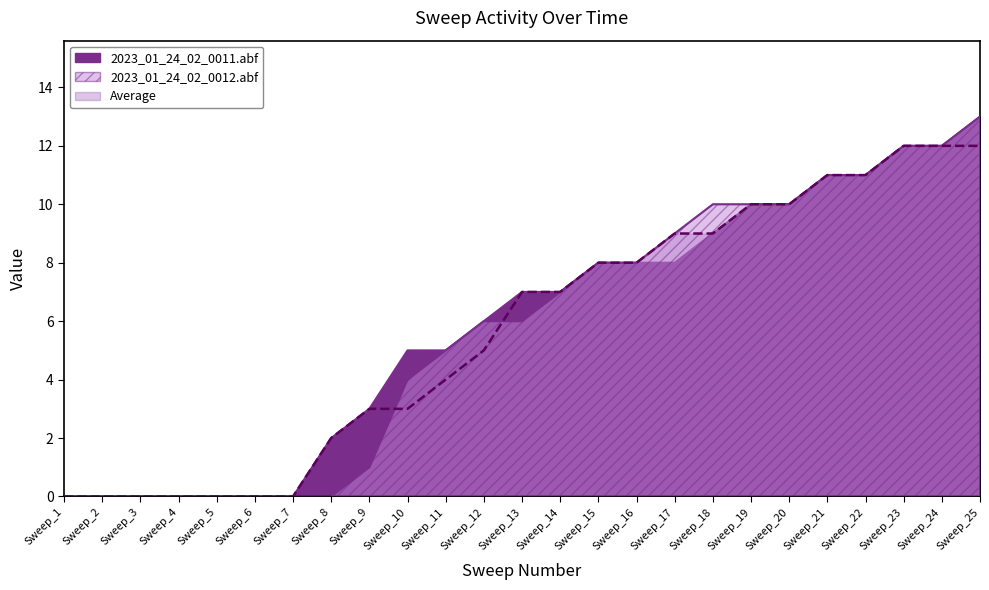

True or false: 2023_01_24_02_0012.abf and 2023_01_24_02_0011.abf cross at least once.

False